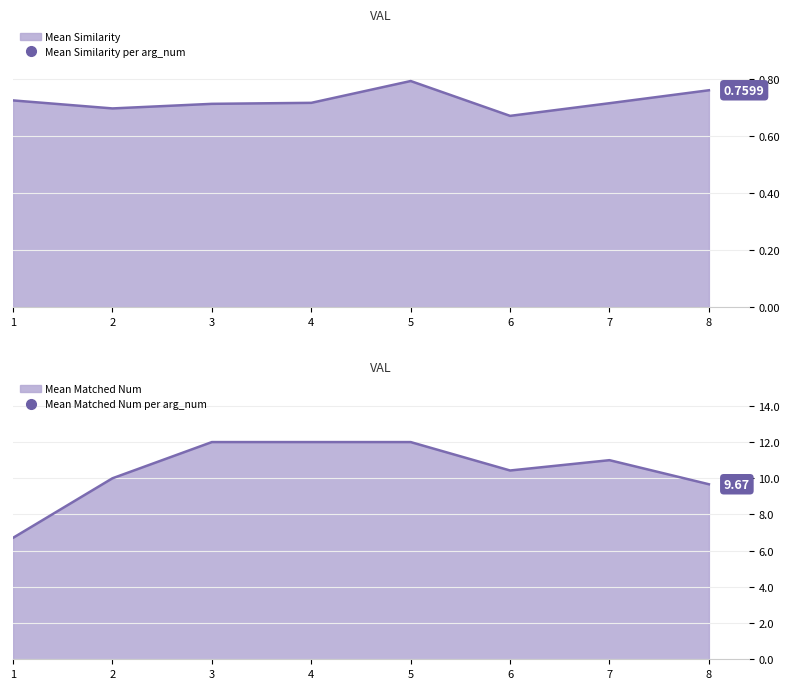

True or false: Mean Similarity and Mean Matched Num cross at least once.

False